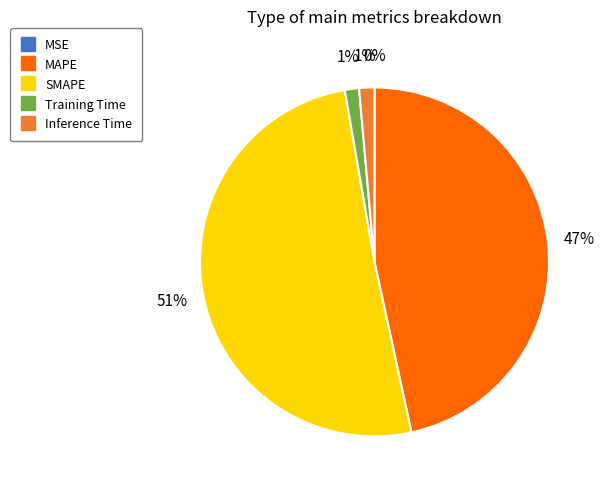

Is SMAPE the majority of the pie?

Yes